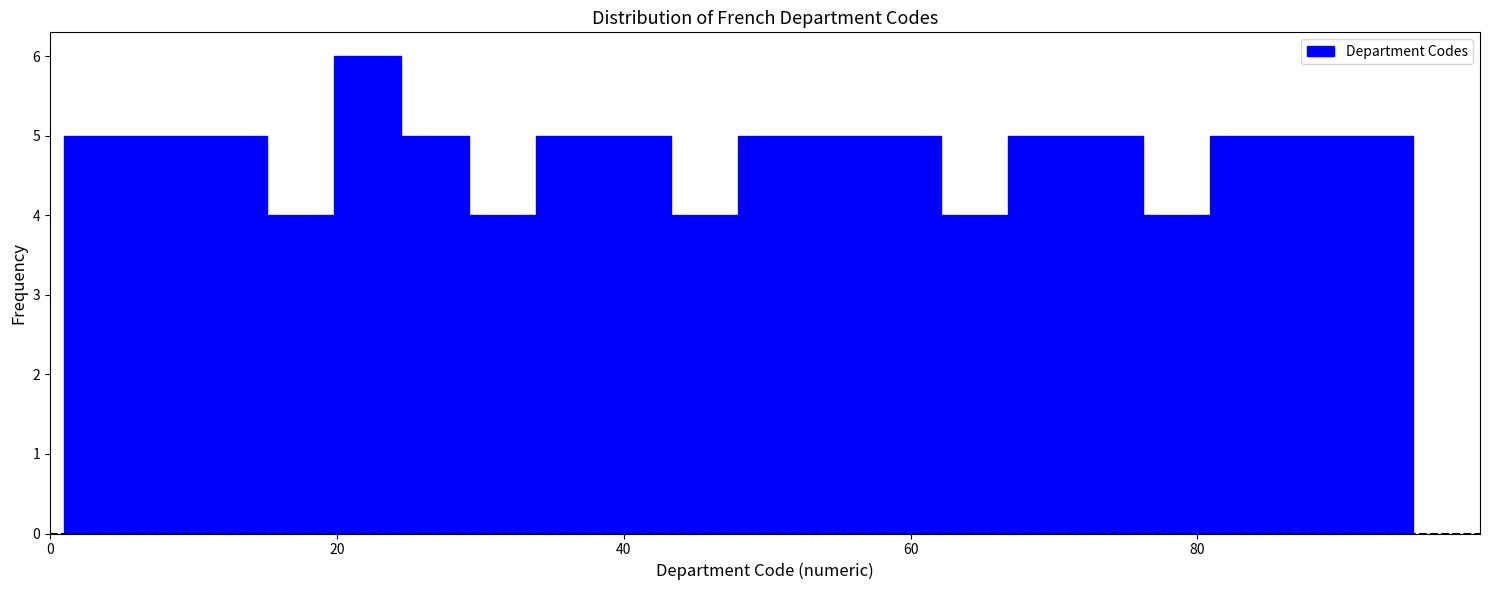

Around what value on the x-axis is the tallest bar? Give the approximate position of its centre, as read against the axis.

22